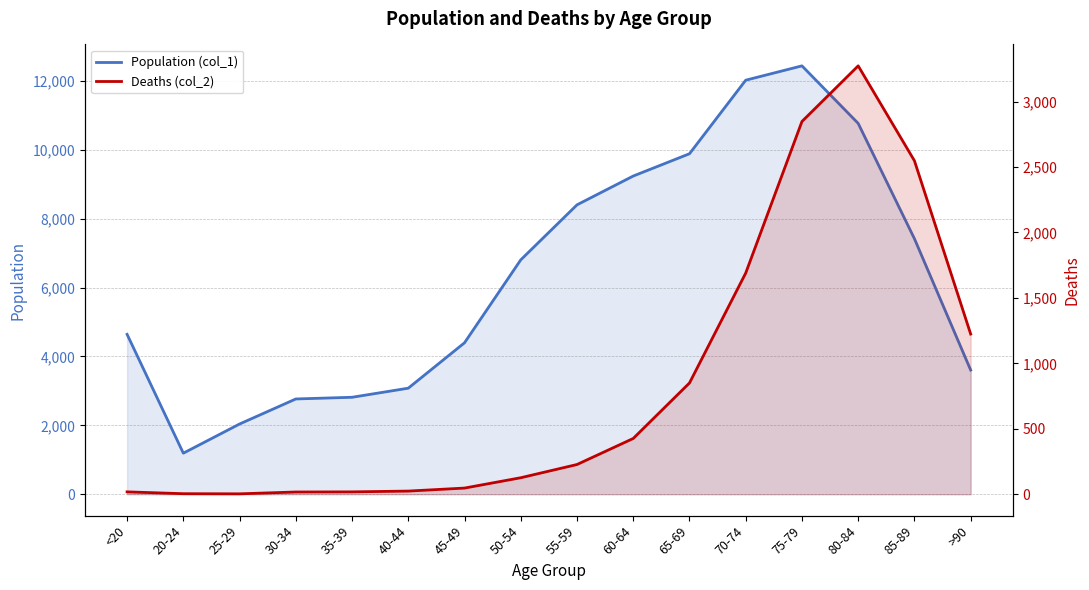

Reading left to right, transcribe all the data shown in this chart.

Population (col_1): 4641	1191	2038	2765	2814	3078	4396	6803	8400	9236	9883	12018	12434	10764	7417	3604
Deaths (col_2): 18	4	3	17	18	24	47	126	227	426	850	1690	2848	3273	2548	1224